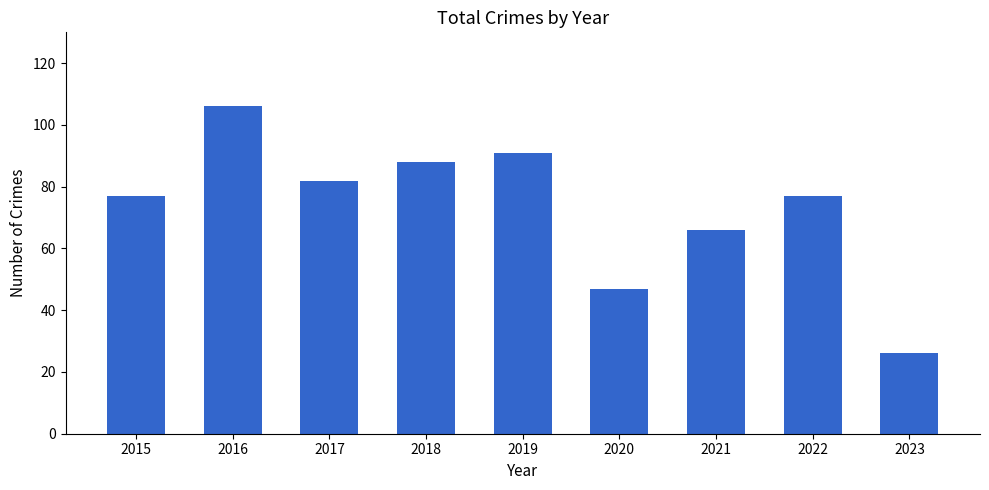

How many distinct data groups are displayed?

1